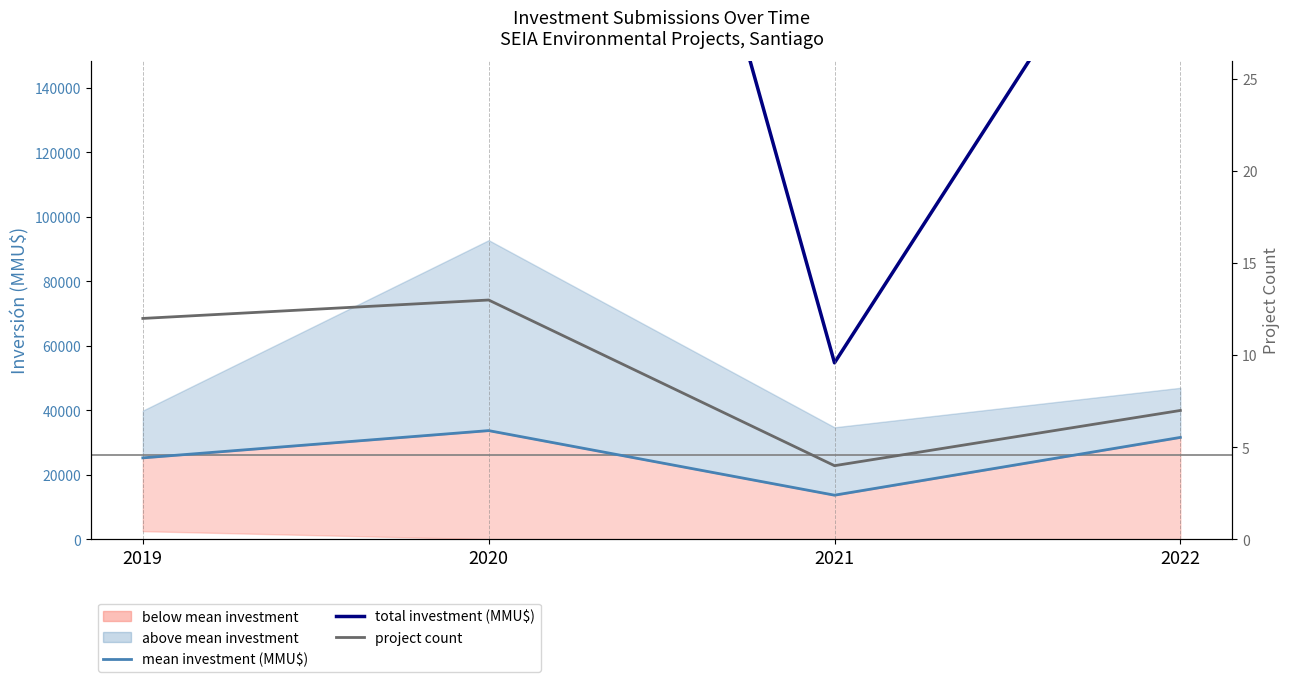

True or false: project count has more than 1 points higher than both neighbors.

False